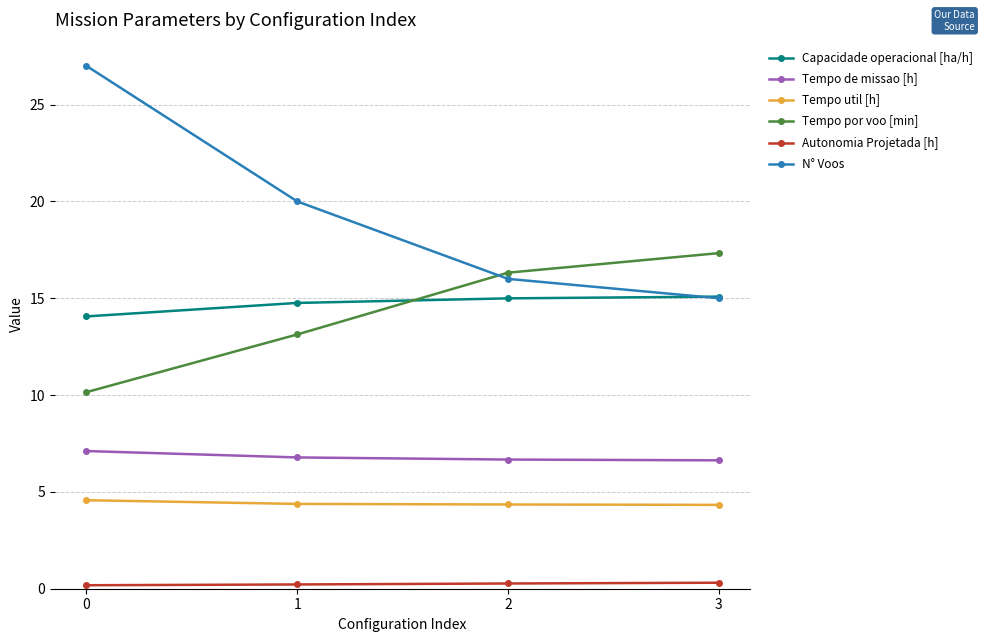

How many data points in N° Voos are less than 20?

2